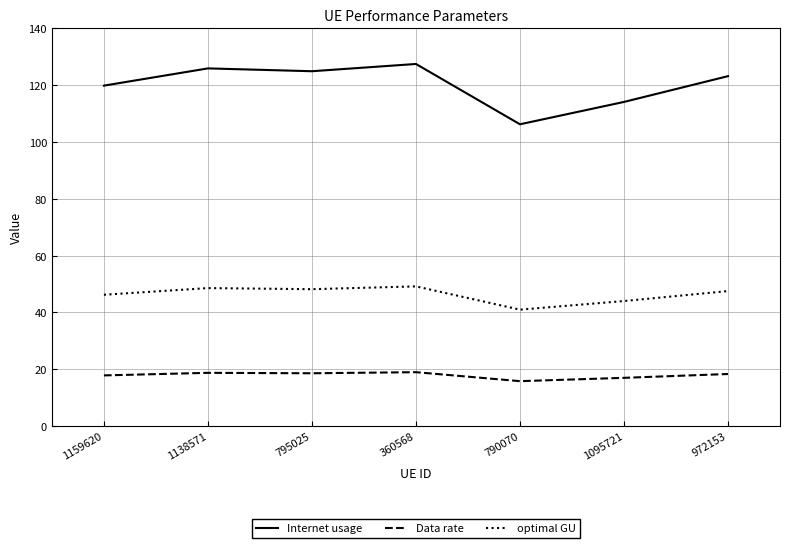

At how many categories does at least one series exceed 109?

6